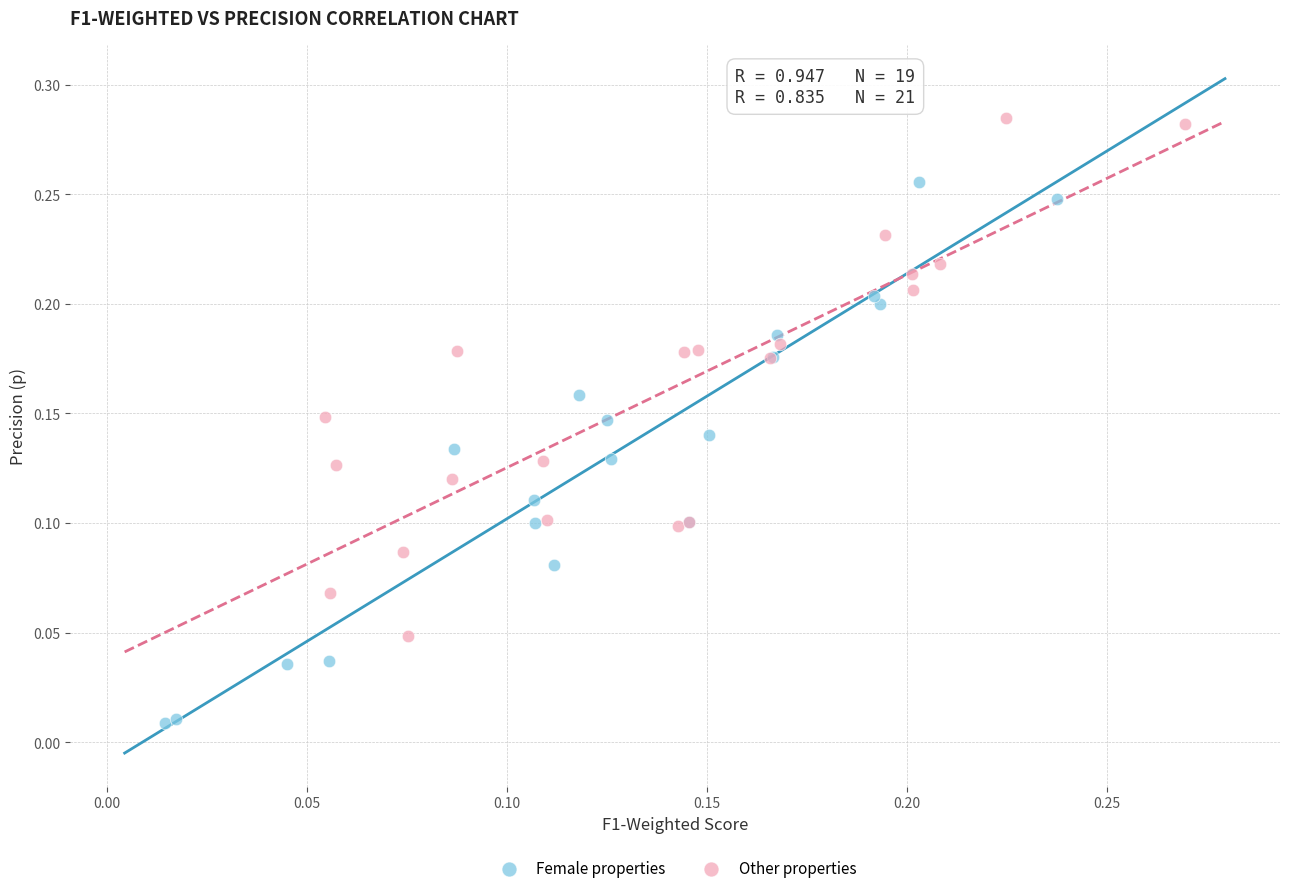

Which series reaches the maximum Y coordinate?

Other properties